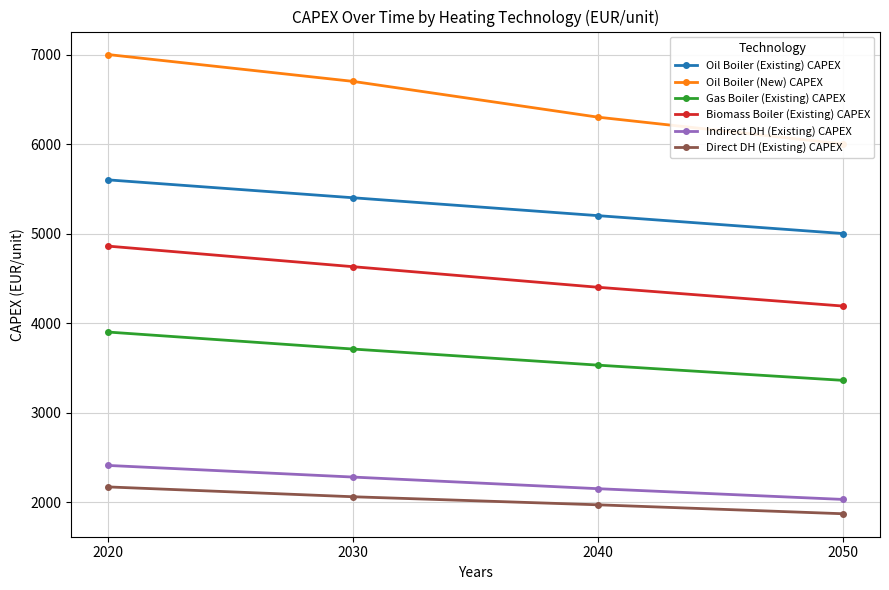

True or false: Biomass Boiler (Existing) CAPEX and Indirect DH (Existing) CAPEX intersect in this chart.

False